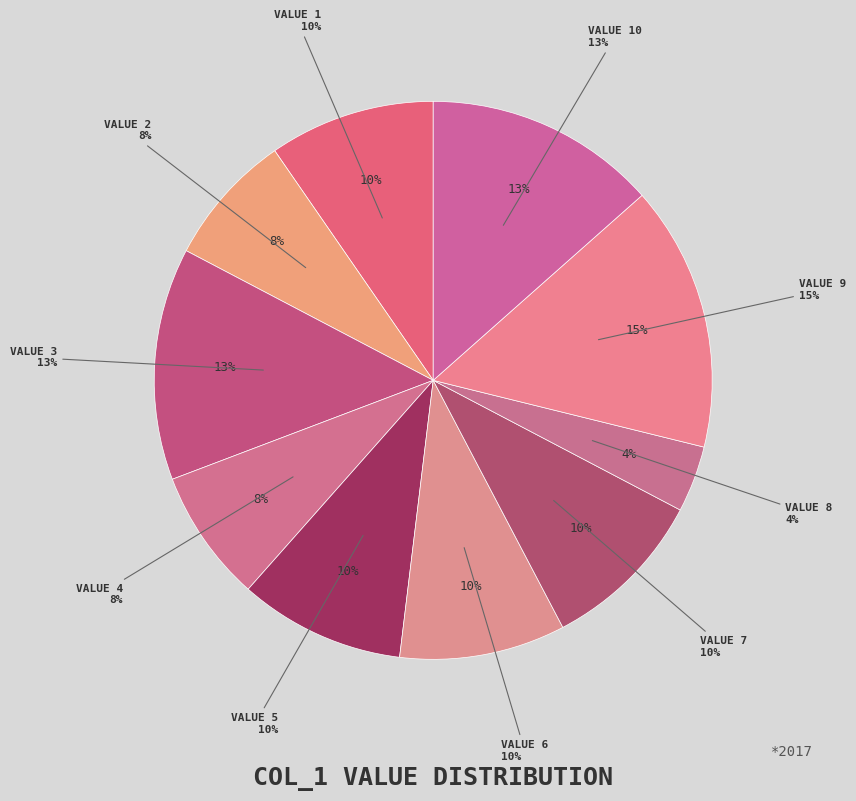

How many slices are in this pie chart?

10